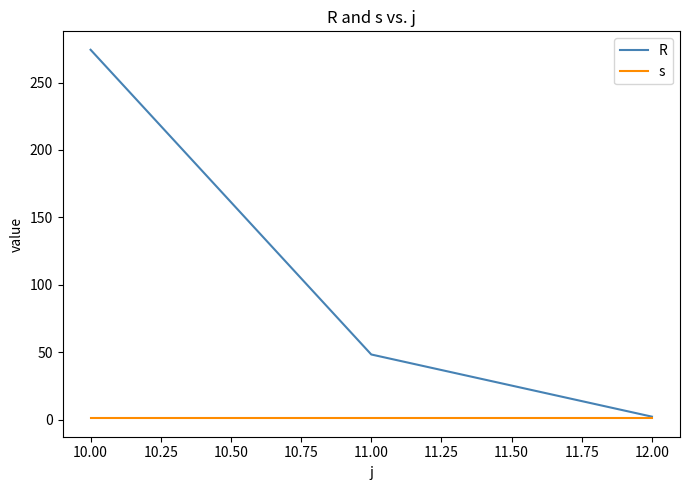

Between 11.00 and 12.00, which series saw the biggest shift?

R